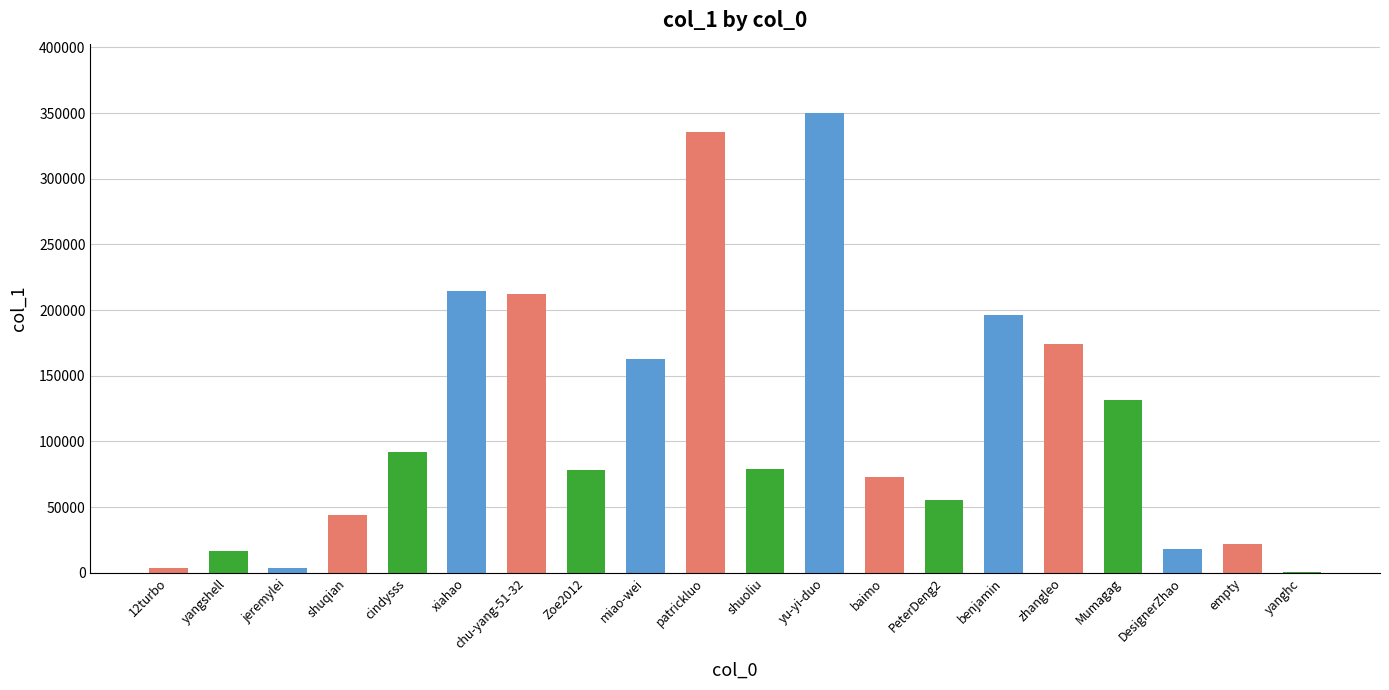

What is the ratio of the value at PeterDeng2 to the value at chu-yang-51-32?

0.3